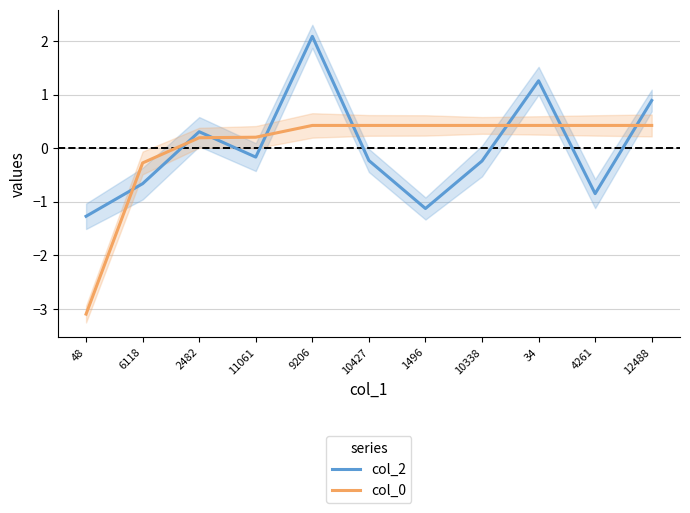

What position from the right is 10338?

4